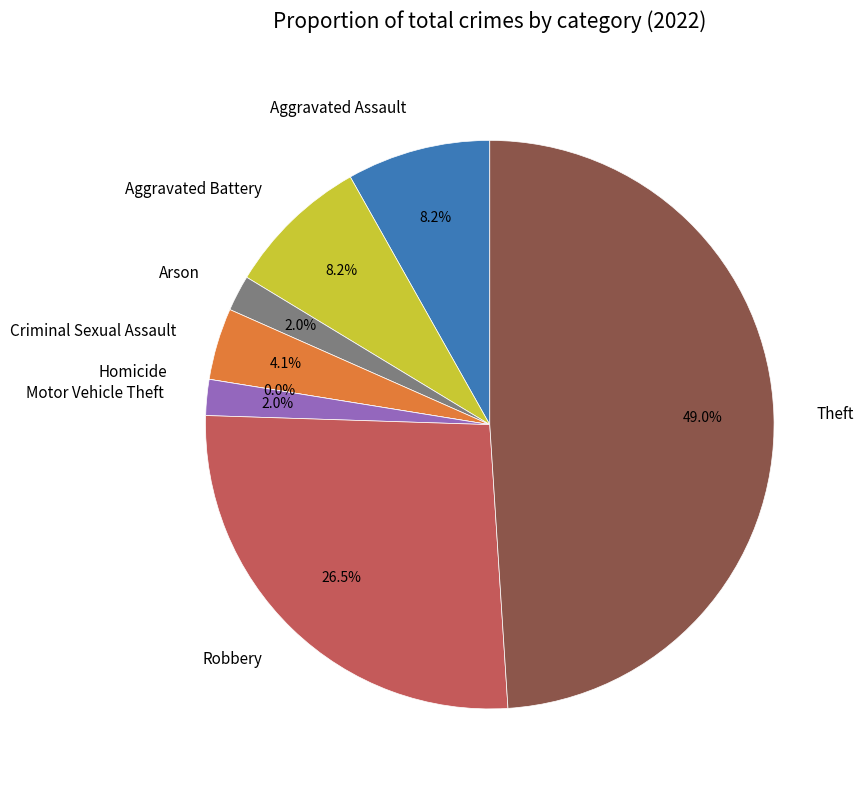

Does Homicide represent more than half of the total?

No